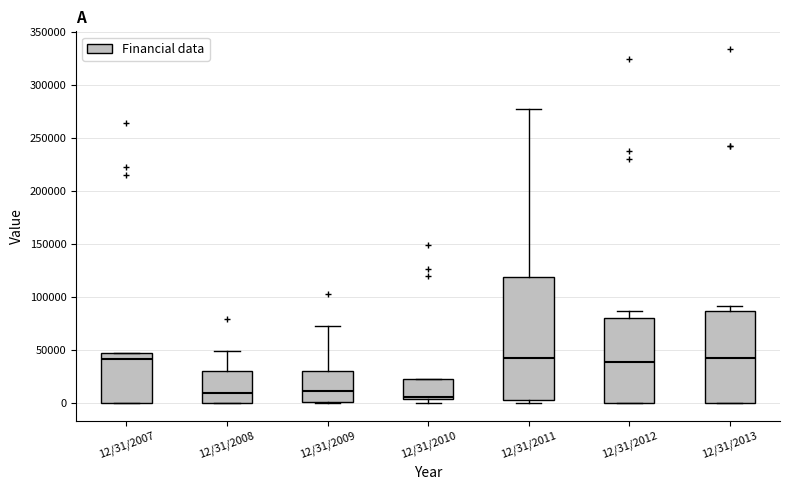

Reading left to right, transcribe this box plot: for each box, give where its median line is, the range the box spans, and where its two whiskers end, as read against the y-axis. The values are not printed on the chart, so give them approximately, as read against the axis.

12/31/2007: median 40000, box 0 to 45000, whiskers 0 to 45000
12/31/2008: median 10000, box 0 to 30000, whiskers 0 to 50000
12/31/2009: median 10000, box 0 to 30000, whiskers 0 to 75000
12/31/2010: median 5000 (just above the box's lower edge), box 5000 to 25000, whiskers 0 to 25000
12/31/2011: median 45000, box 5000 to 120000, whiskers 0 to 275000
12/31/2012: median 40000, box 0 to 80000, whiskers 0 to 85000
12/31/2013: median 45000, box 0 to 85000, whiskers 0 to 90000